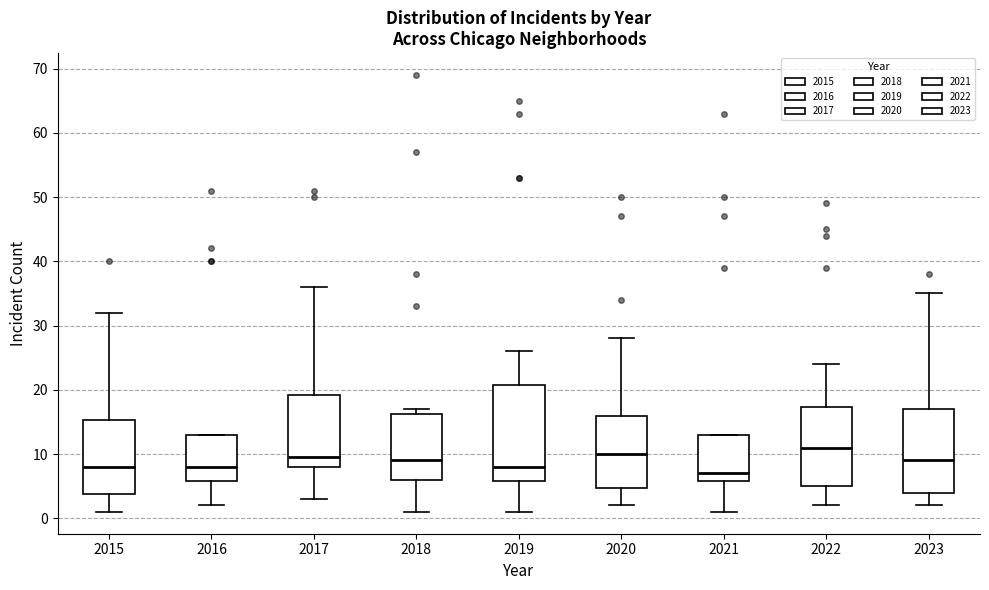

Comparing the boxes themselves (not the whiskers), which one is the tallest?

2019